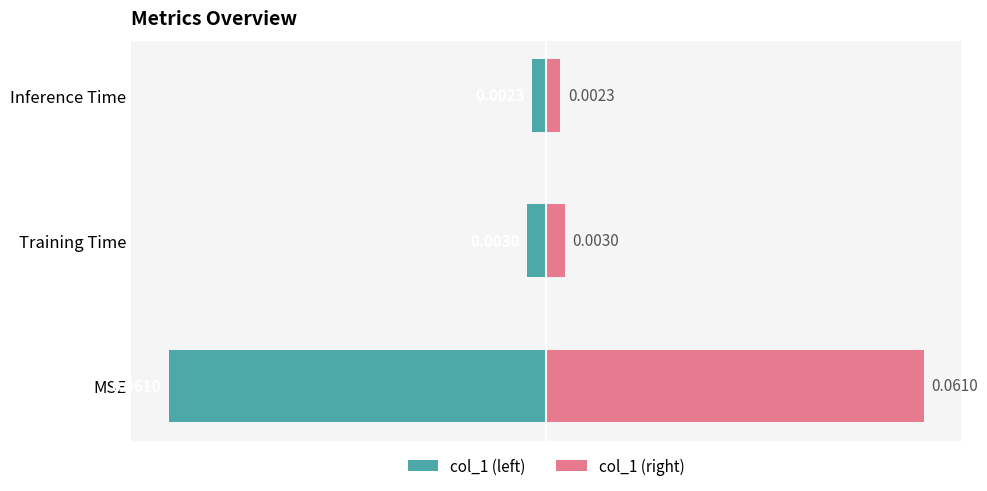

Reading left to right, list all the values displayed in this chart.

col_1 (left): -0.1	-0.0	-0.0
col_1 (right): 0.1	0.0	0.0